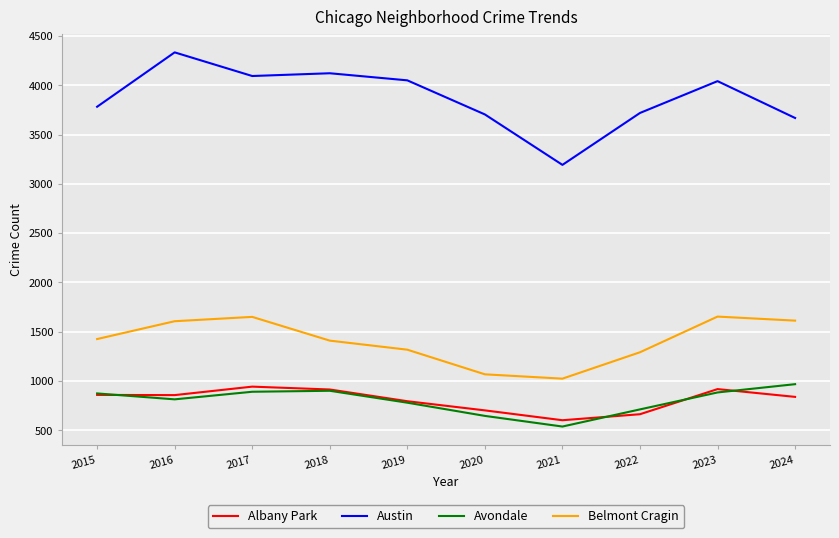

True or false: Belmont Cragin and Austin cross at least once.

False